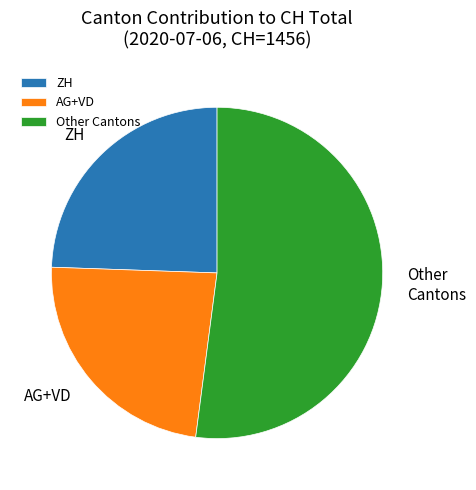

How many slices are in this pie chart?

3